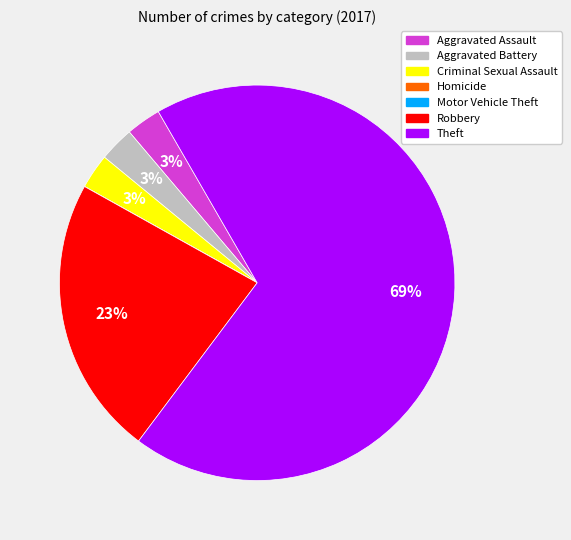

True or false: Robbery accounts for 23% of the total.

True